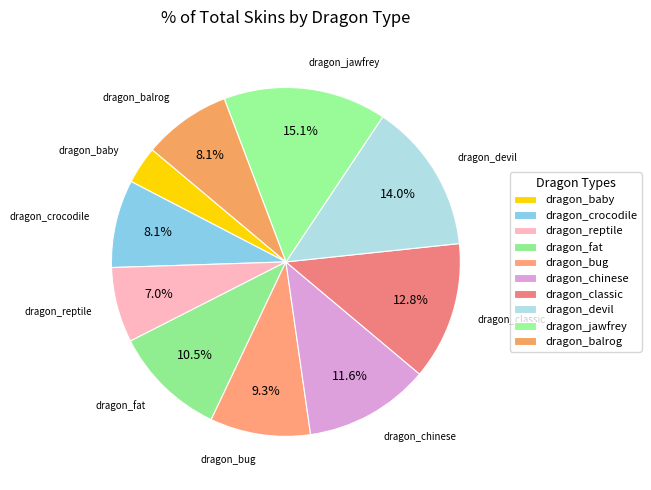

How many slices are in this pie chart?

10